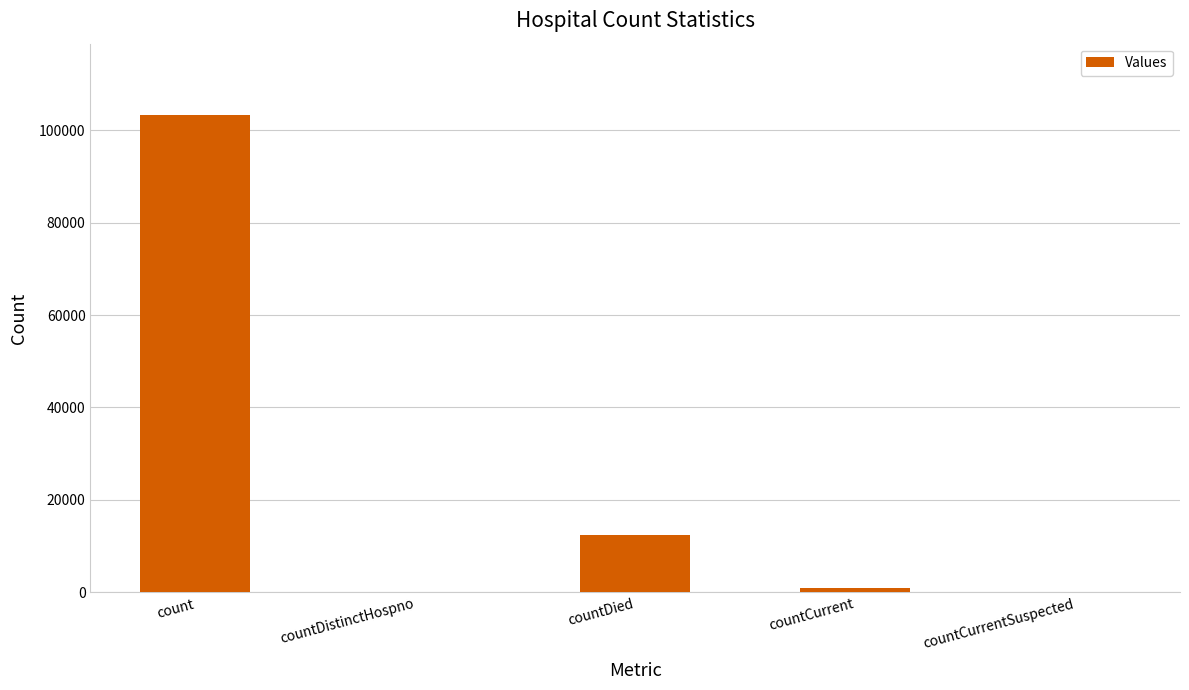

The chart shows a value of 103249 at count. True or false?

True